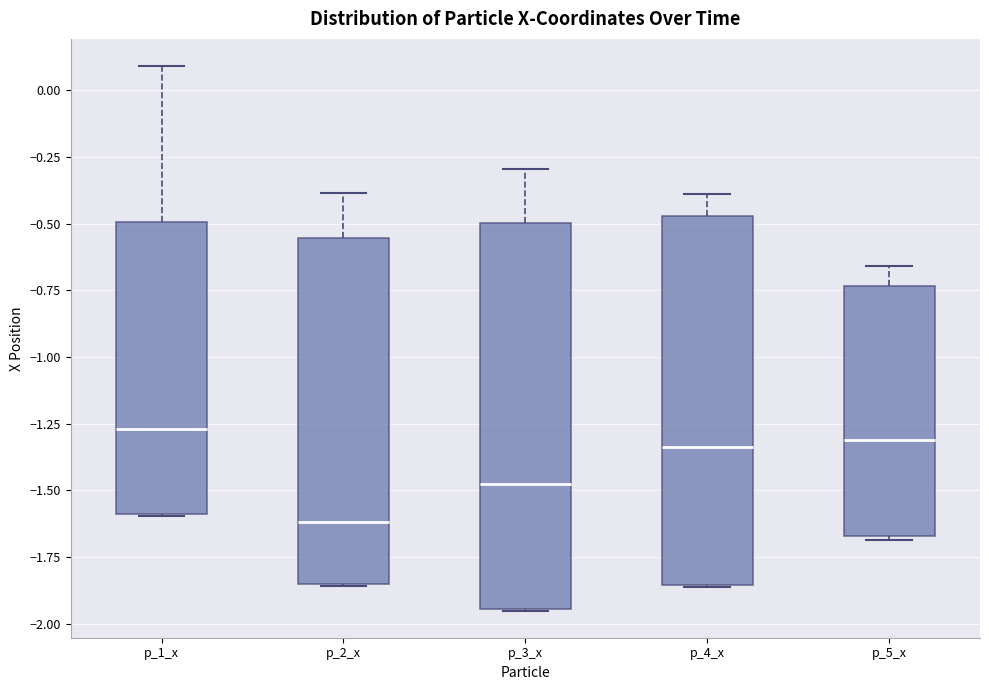

Reading left to right, transcribe this box plot: for each box, give where its median line is, the range the box spans, and where its two whiskers end, as read against the y-axis. The values are not printed on the chart, so give them approximately, as read against the axis.

p_1_x: median -1.25, box -1.60 to -0.50, whiskers -1.60 to 0.10
p_2_x: median -1.60, box -1.85 to -0.55, whiskers -1.85 to -0.40
p_3_x: median -1.50, box -1.95 to -0.50, whiskers -1.95 to -0.30
p_4_x: median -1.35, box -1.85 to -0.45, whiskers -1.85 to -0.40
p_5_x: median -1.30, box -1.65 to -0.75, whiskers -1.70 to -0.65